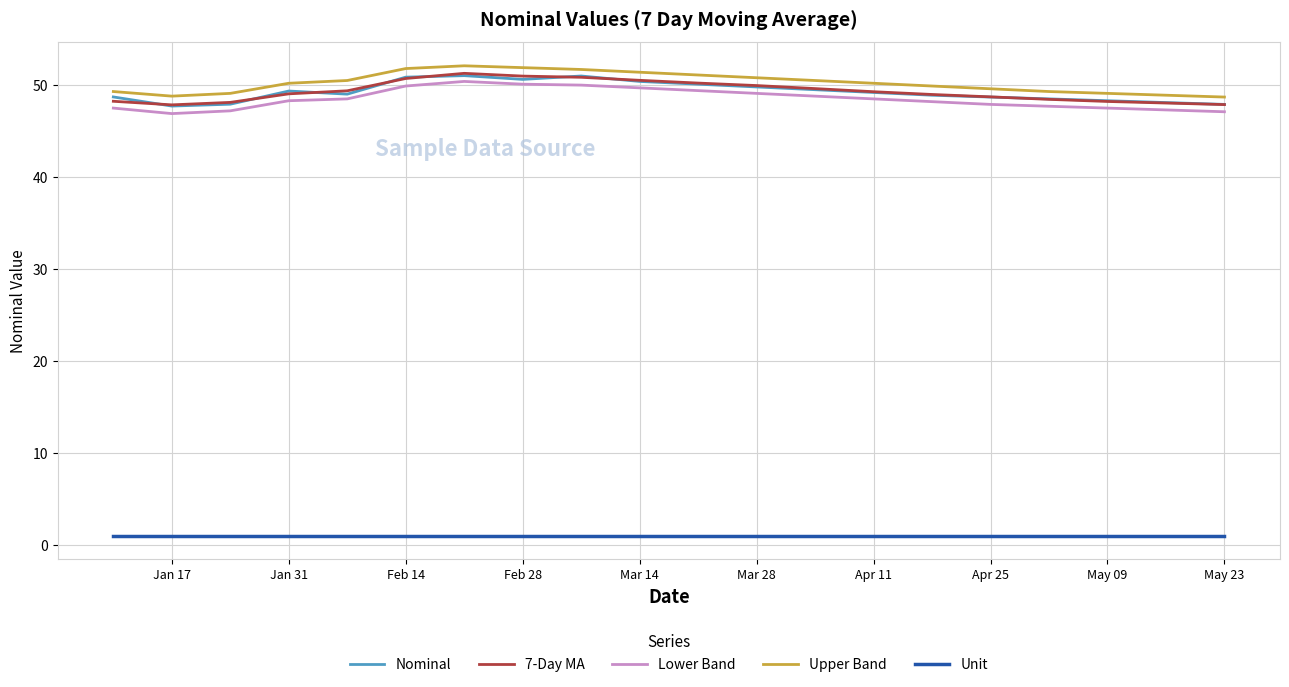

What is the lowest value of the Nominal series?

47.7